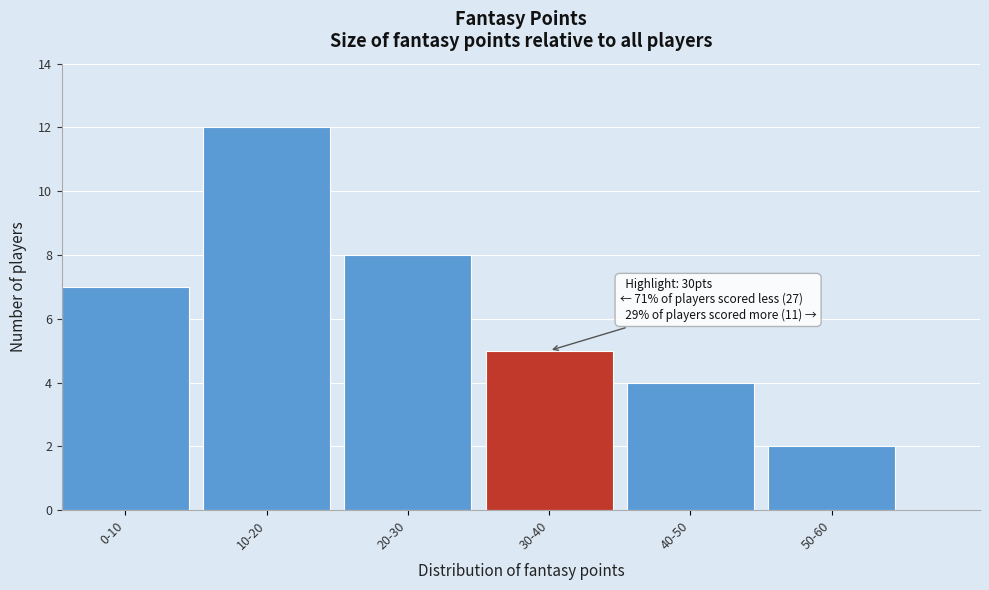

Reading left to right, list all the values displayed in this chart.

7	12	8	5	4	2